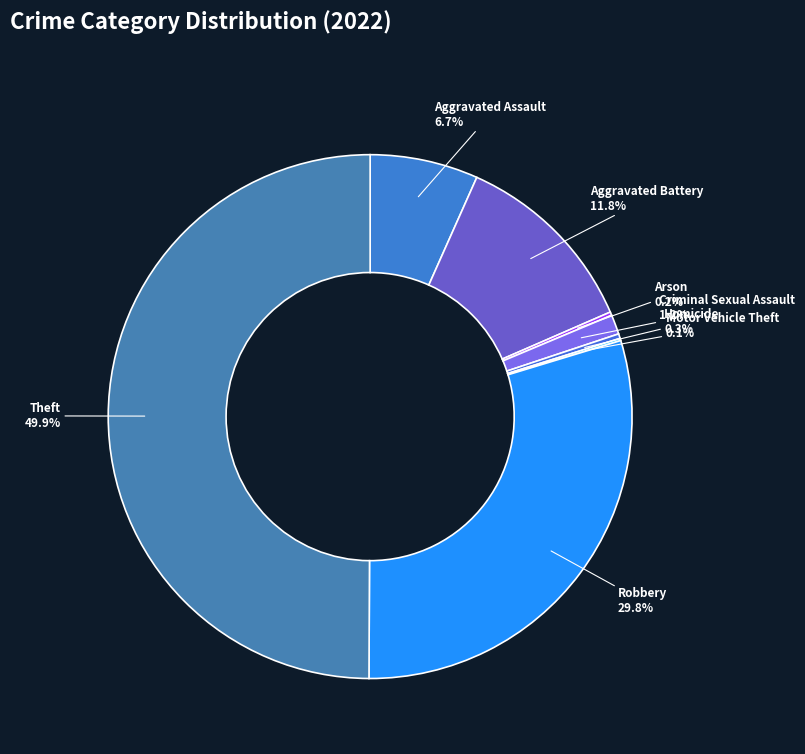

Which category has the biggest portion of the pie?

Theft